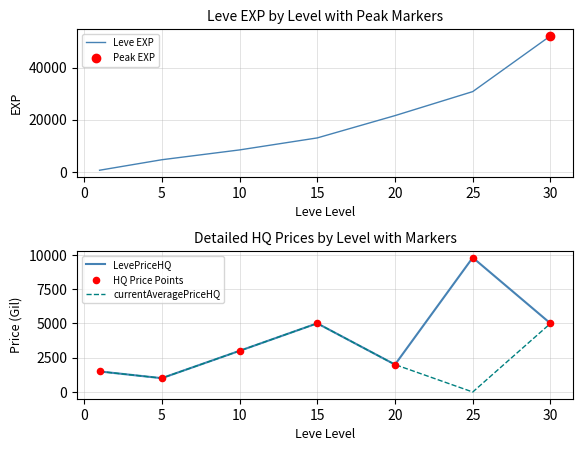

Which series reaches the maximum Y coordinate?

Leve EXP